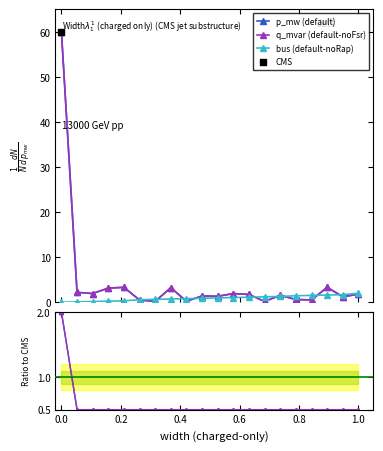

Which series has the largest total across all categories?

p_mw